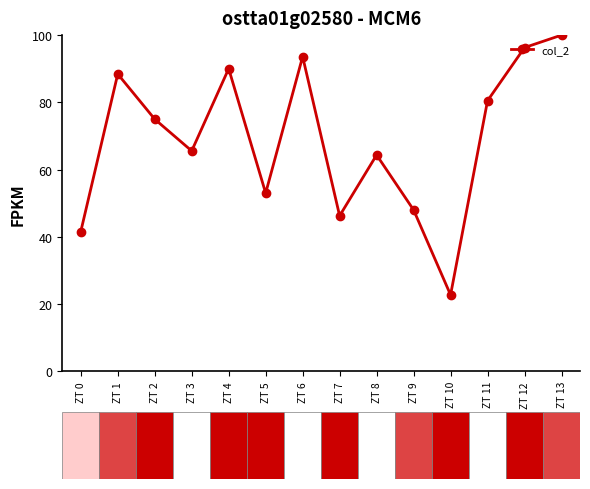

Does the chart have visible grid lines?

No